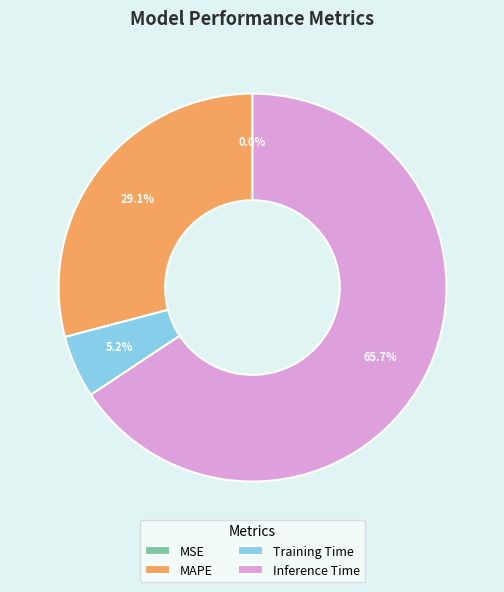

Is there any slice that represents more than half of the pie?

Yes